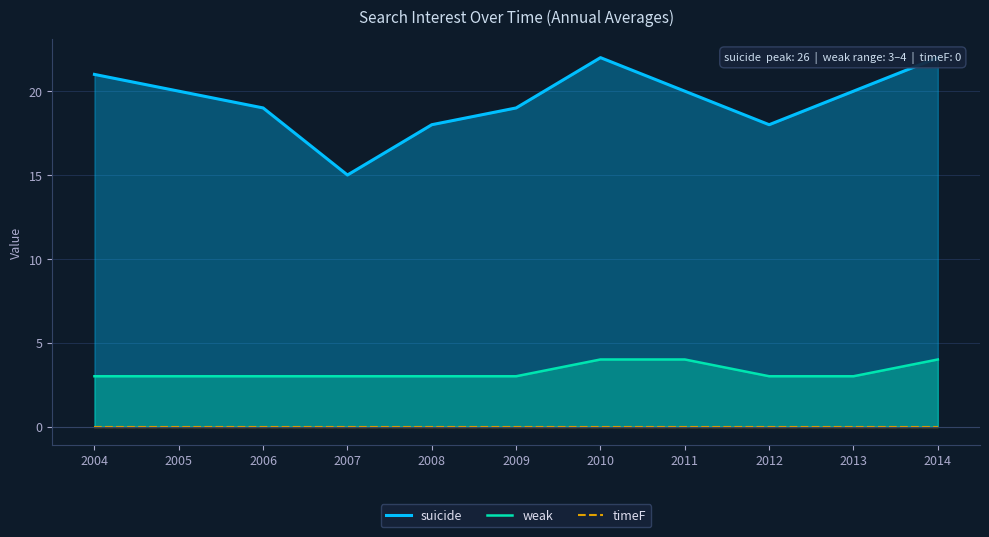

Reading left to right, list all the values displayed in this chart.

suicide: 2004=21	2005=20	2006=19	2007=15	2008=18	2009=19	2010=22	2011=20	2012=18	2013=20	2014=22
weak: 2004=3	2005=3	2006=3	2007=3	2008=3	2009=3	2010=4	2011=4	2012=3	2013=3	2014=4
timeF: 2004=0	2005=0	2006=0	2007=0	2008=0	2009=0	2010=0	2011=0	2012=0	2013=0	2014=0